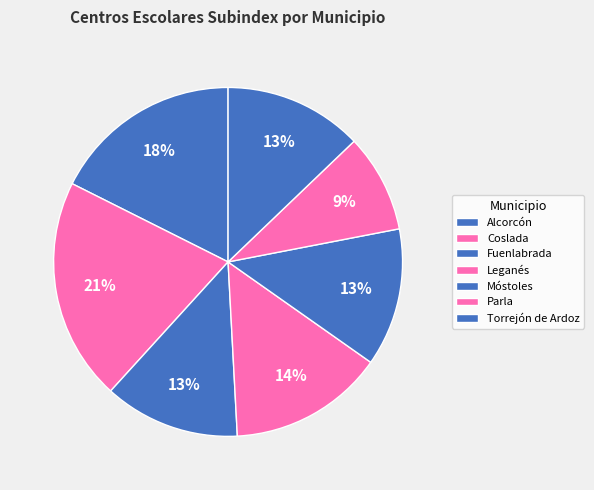

How much of the chart is everything except Fuenlabrada?

87.4%